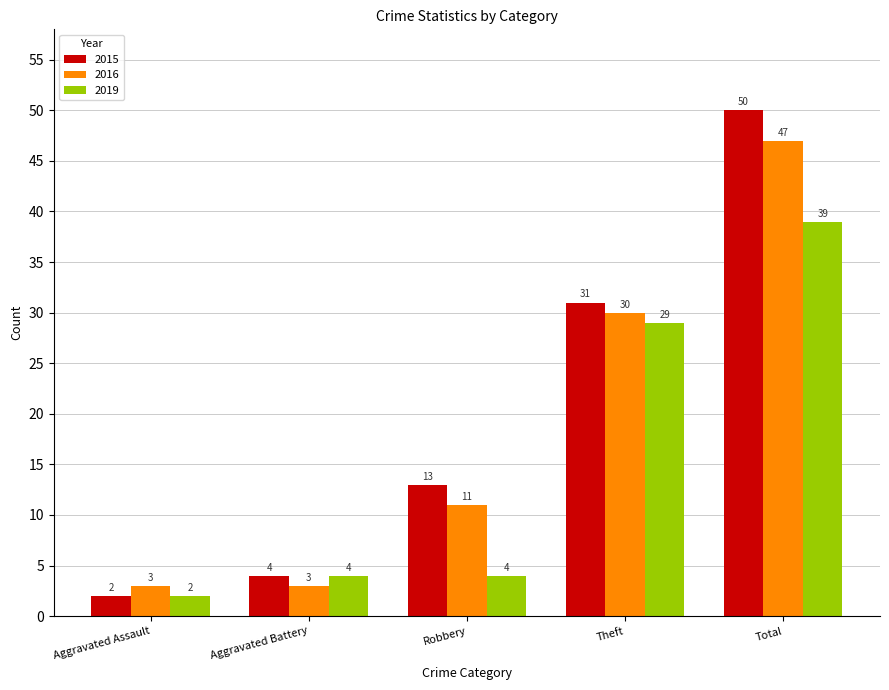

List the series in order of their peak value, lowest first.

2019, 2016, 2015